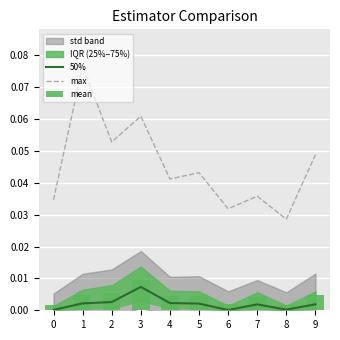

Rank the categories by 50% value from highest to lowest.

3, 2, 4, 1, 5, 9, 7, 8, 0, 6